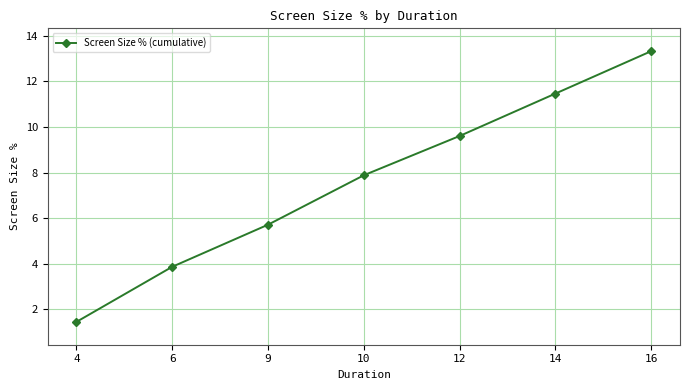

Reading left to right, list all the values displayed in this chart.

1.5	3.9	5.7	7.9	9.6	11.5	13.3